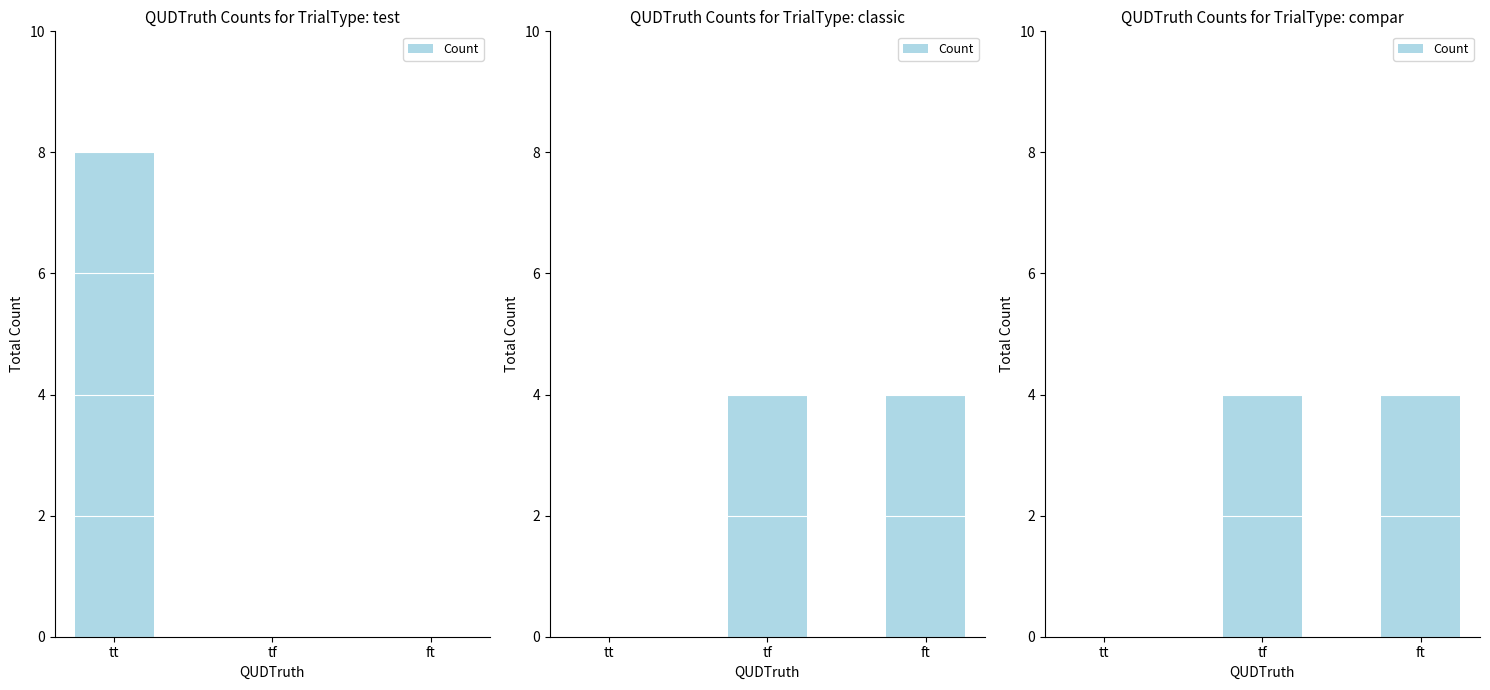

What is the label of the 2nd bar from the right?

tf